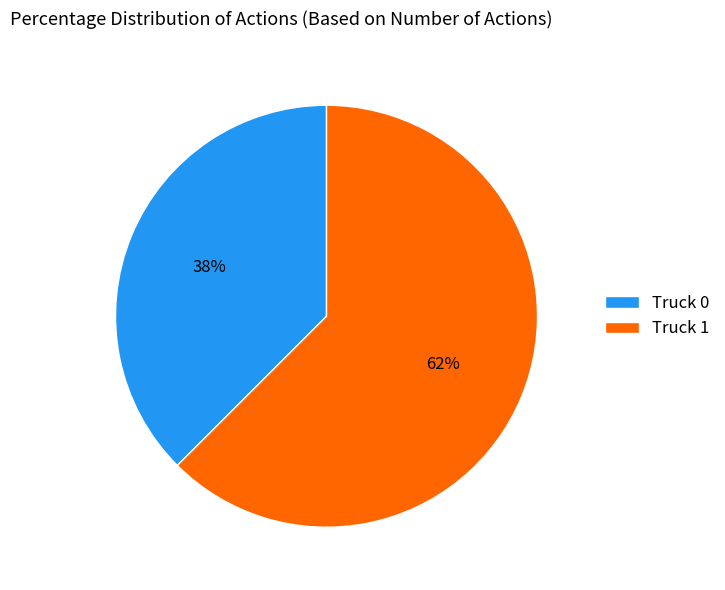

The Truck 0 slice represents 38% of the pie. True or false?

True